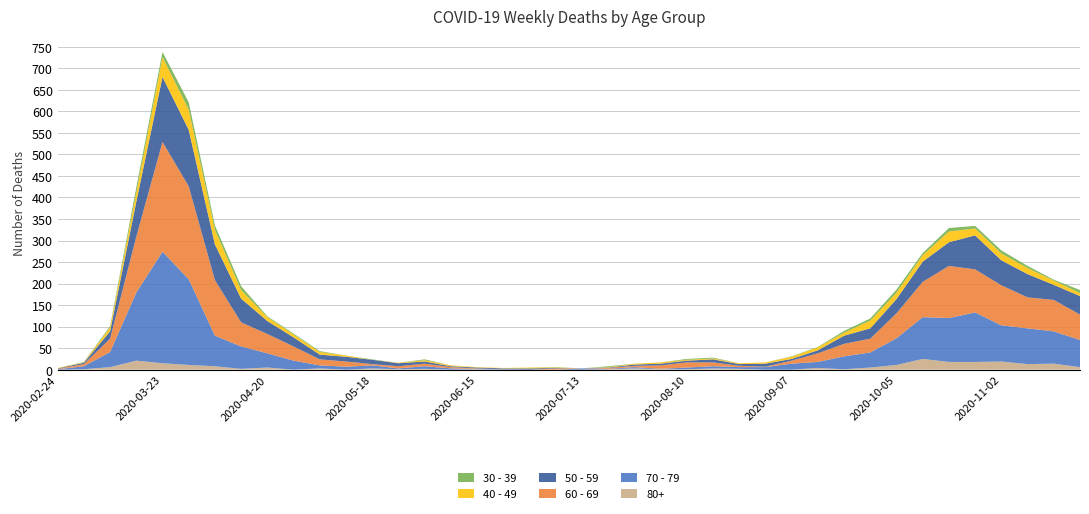

Reading right to left, transcribe all the data shown in this chart.

80+: 6	14	13	19	18	18	25	11	5	1	4	0	0	2	3	1	1	3	1	0	0	0	0	1	0	2	1	3	0	3	0	5	2	8	11	15	21	6	1	0
70 - 79: 63	75	83	84	115	102	97	62	35	30	14	14	6	4	5	4	1	3	1	3	0	0	1	1	3	6	2	7	7	7	21	33	52	71	199	259	158	35	7	1
60 - 69: 59	73	72	93	100	121	82	58	32	29	20	7	1	3	9	12	8	3	2	0	3	0	0	1	3	6	5	3	12	14	33	45	56	129	216	255	130	31	5	1
50 - 59: 43	35	54	58	79	55	47	33	24	19	7	4	7	4	7	4	4	3	1	0	1	3	2	2	2	5	7	10	11	11	21	30	55	83	131	151	81	17	3	1
40 - 49: 7	10	14	16	16	25	15	15	18	7	7	5	3	2	2	2	3	2	1	0	1	2	1	1	2	3	1	0	3	6	7	9	20	34	47	46	21	9	1	1
30 - 39: 7	2	5	7	6	8	5	7	5	4	1	1	0	0	2	2	0	0	2	0	1	0	0	0	0	2	0	1	0	2	2	2	9	10	17	12	12	3	1	0